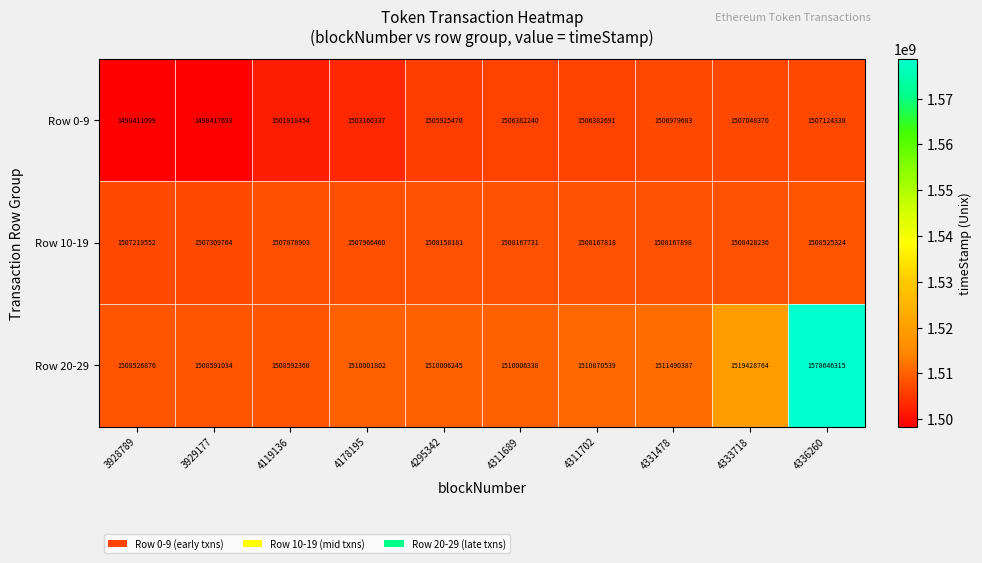

At which label is Row 0-9 closest to 1502767718?

4178195